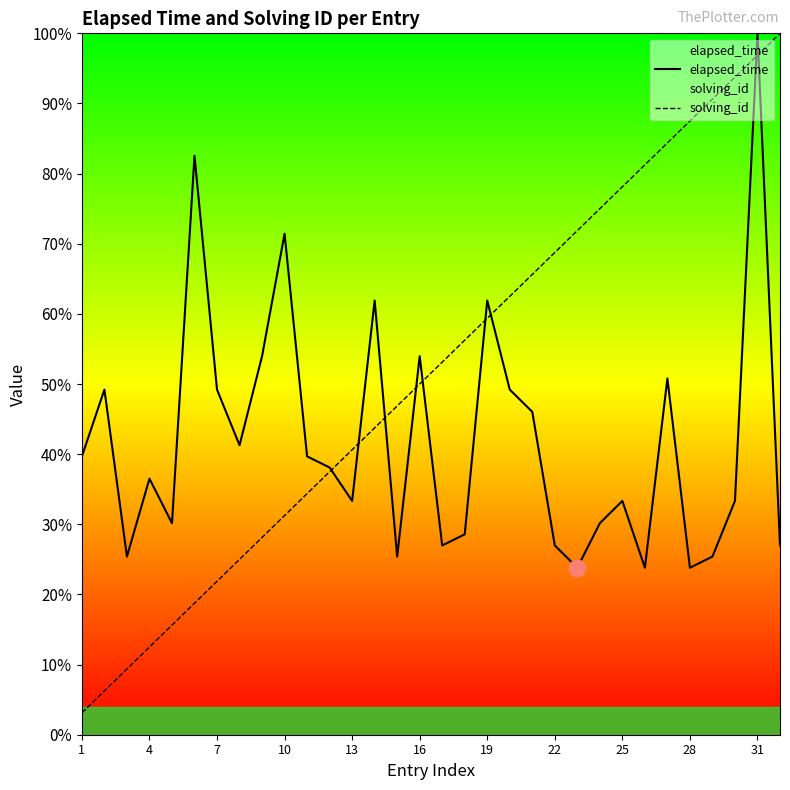

Between which two adjacent categories do elapsed_time and solving_id first intersect?

11 and 12